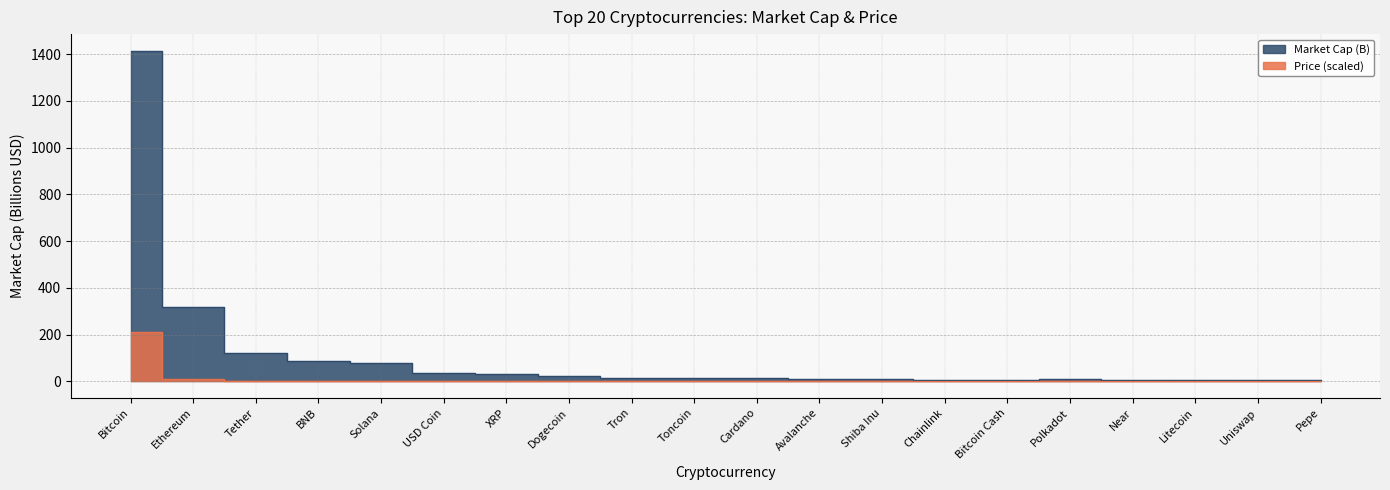

At which label does Market Cap (B) reach its minimum?

Pepe